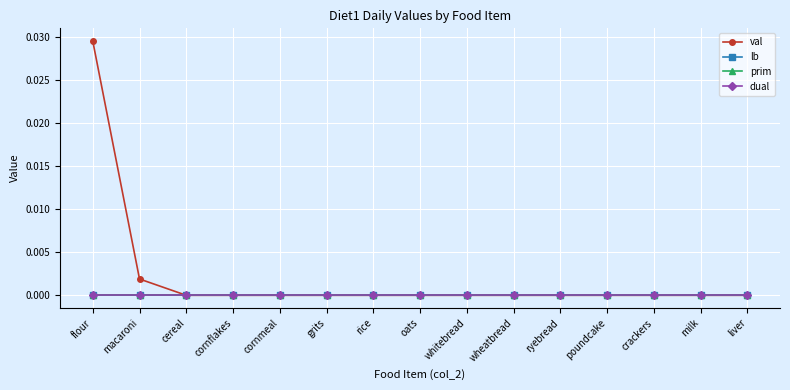

Is this an area chart (filled region under the line)?

No